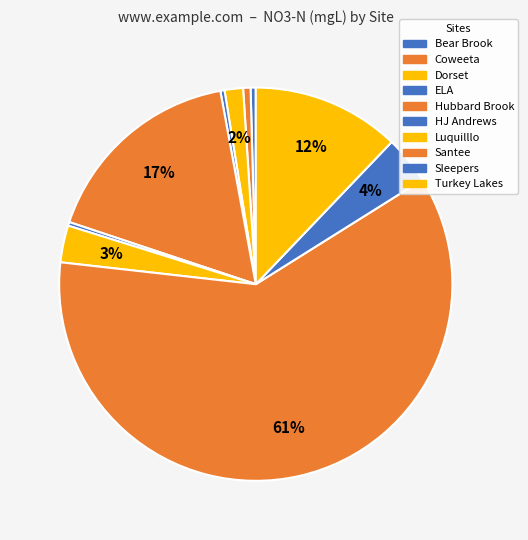

Count the number of slices in the pie.

10